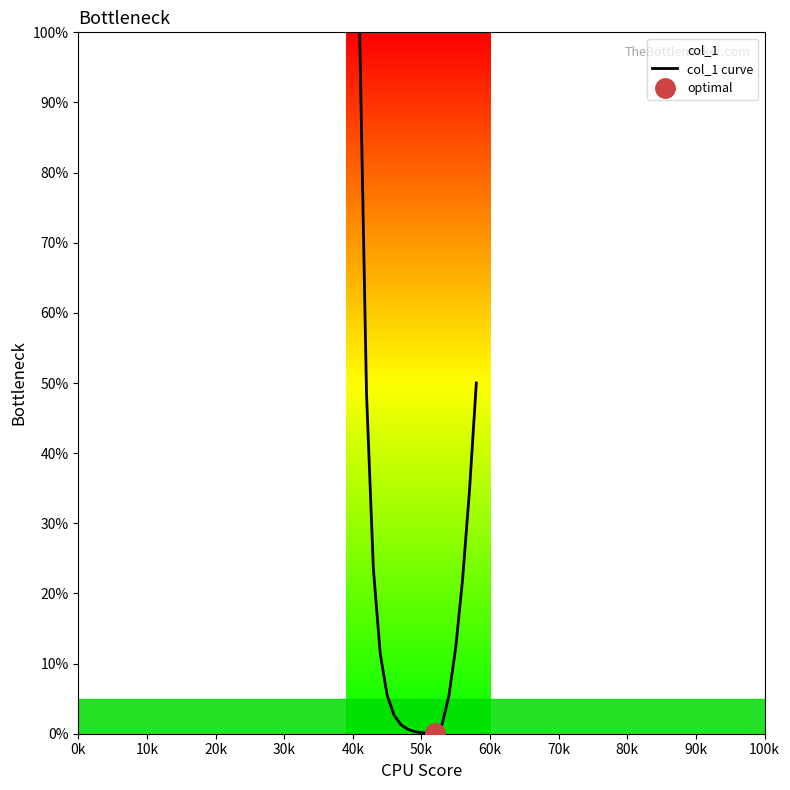

What is the average value?

17.8